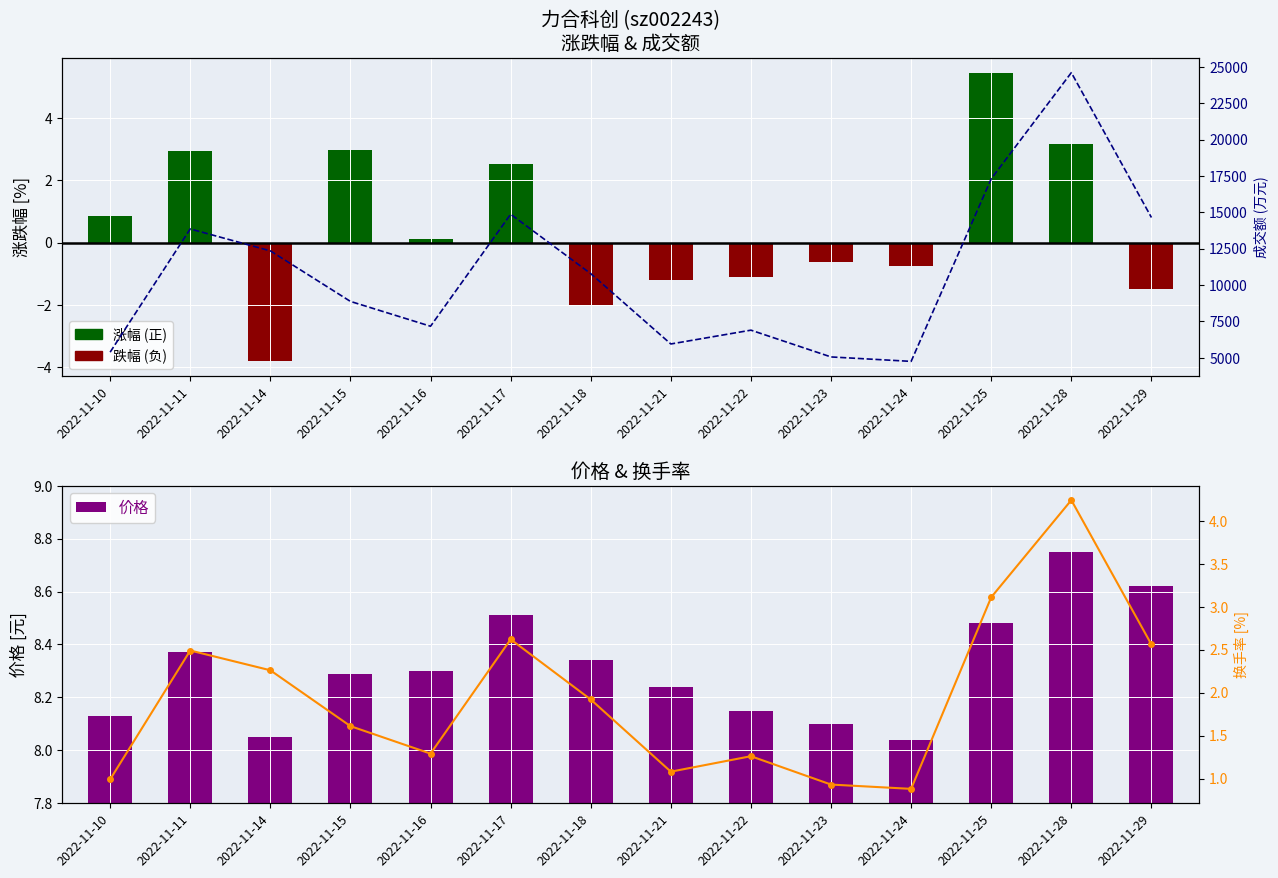

Count the number of data series in this chart.

4